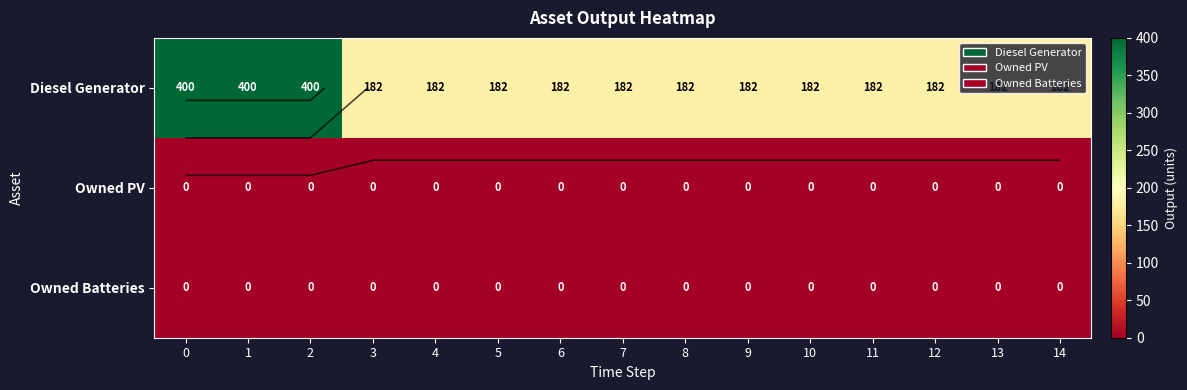

How many data points in Diesel Generator are above 182?

3